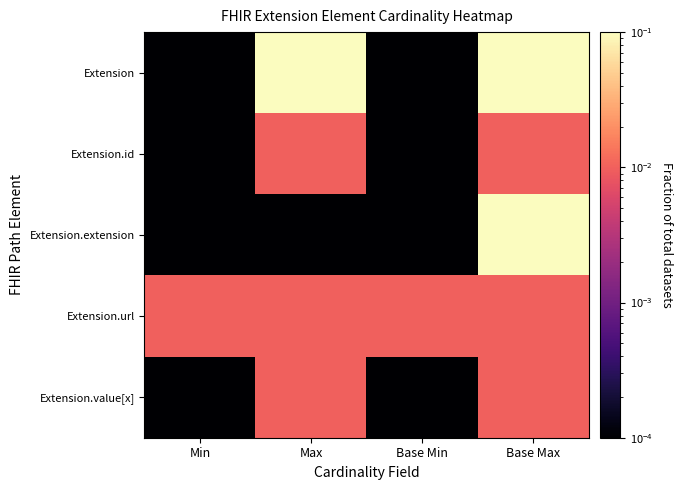

What is the spread (max minus min) of values at Max?

0.1